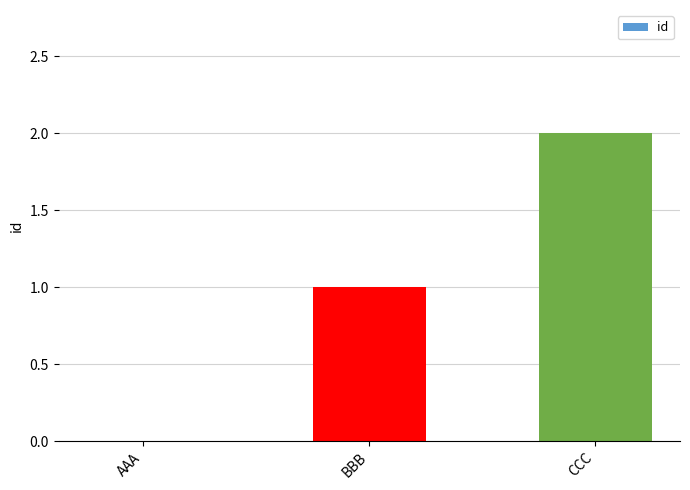

What is the sum of all values?

3